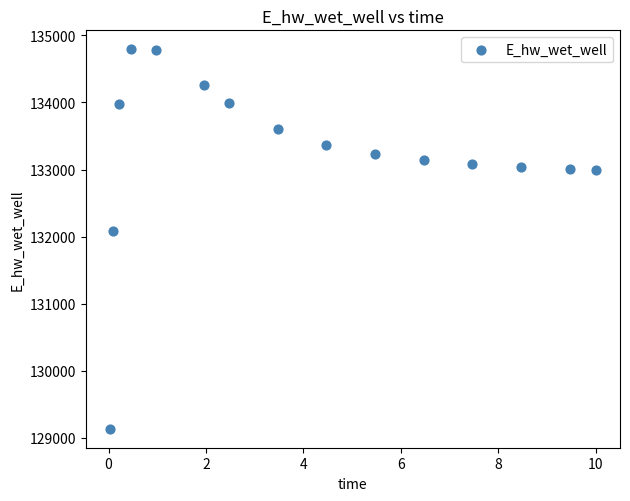

What Y value in the scatter plot is closest to 131962?

132086.3